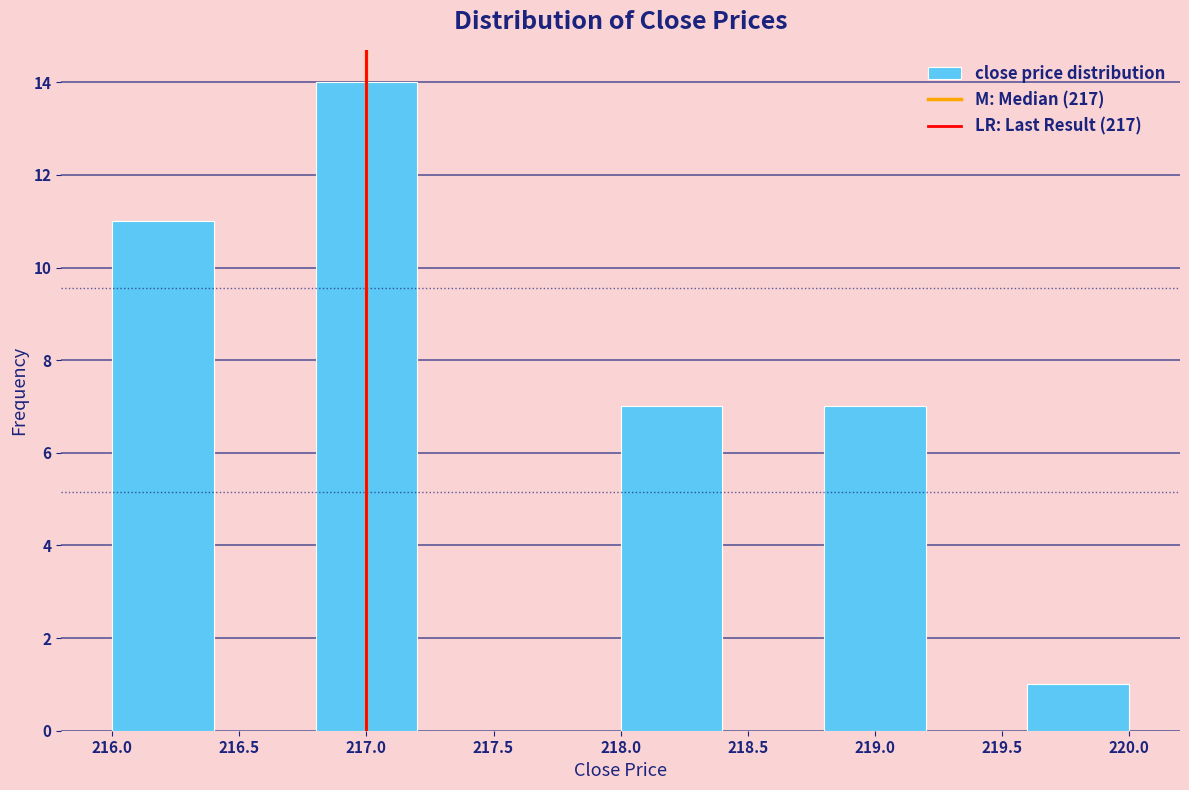

How tall is the bar that spans 218.8 to 219.2 on the x-axis? The values are not printed on the chart, so give them approximately, as read against the axis.

7